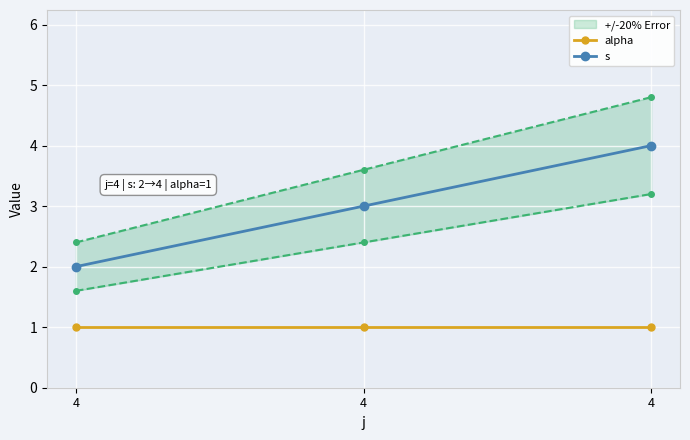

Is the value of alpha at 4 greater than the value of s at 4?

No